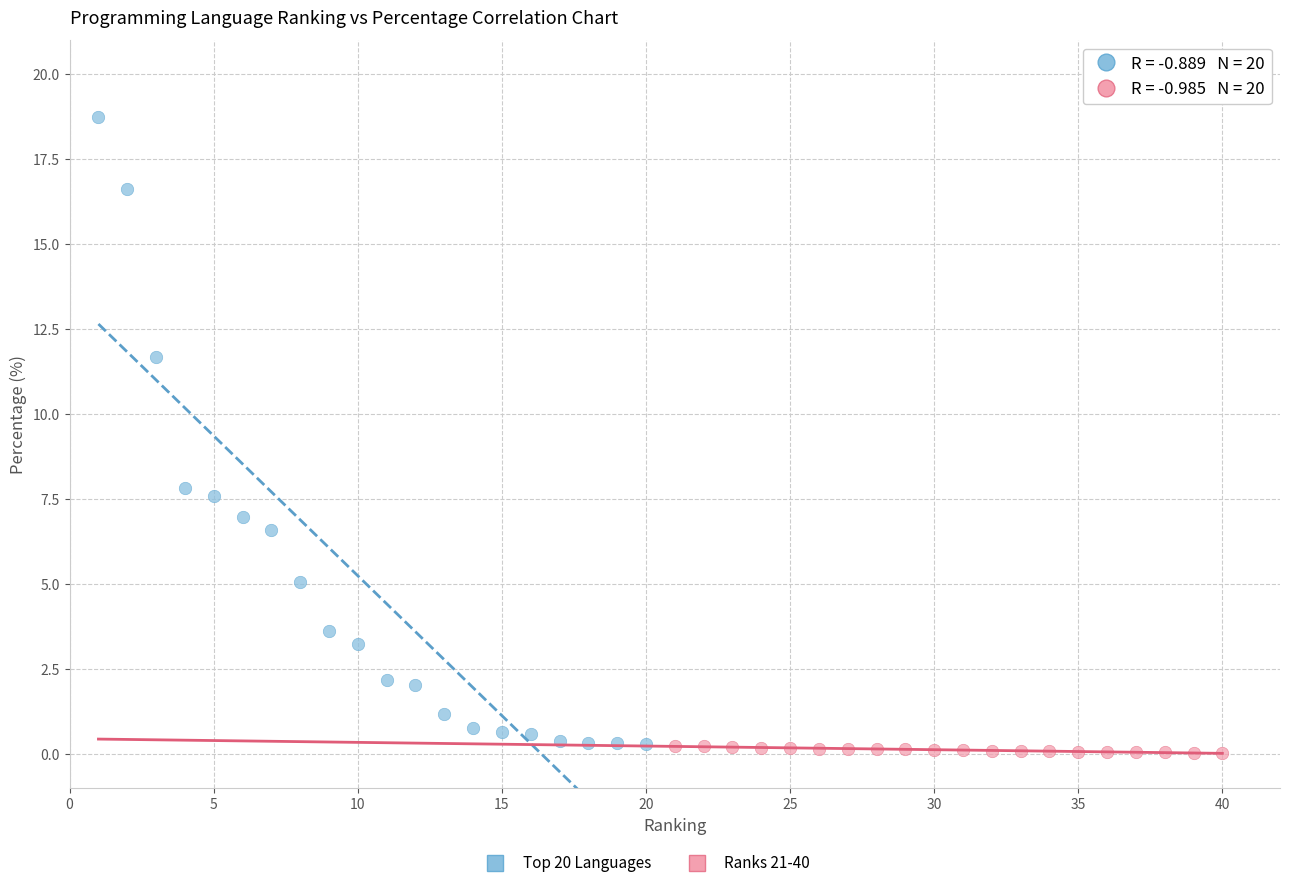

Which series contains the highest Y value?

Top 20 Languages